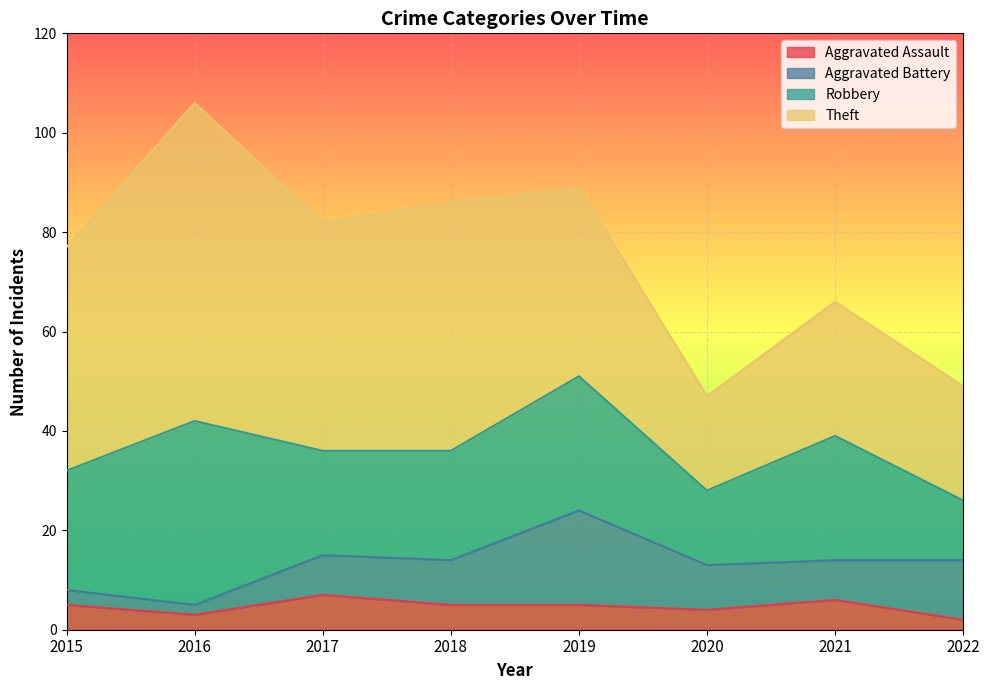

True or false: Aggravated Assault and Robbery cross at least once.

False